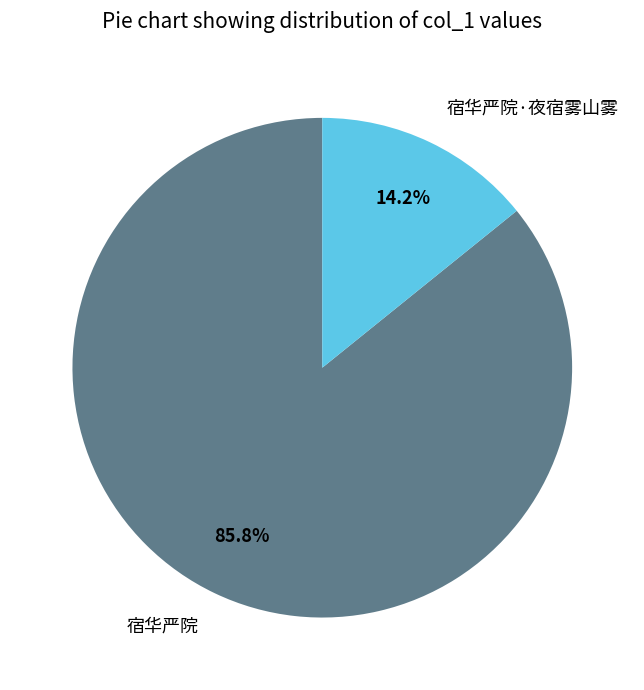

To the nearest percent, what portion does 宿华严院 represent?

86%